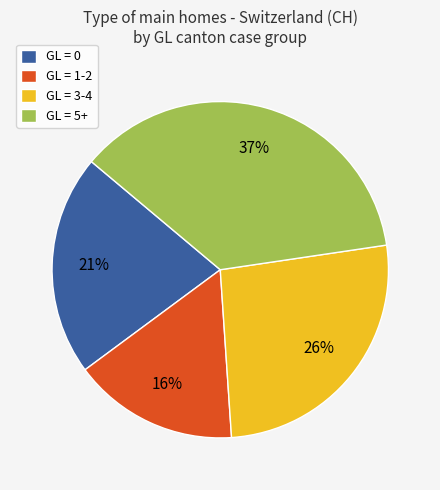

How many slices are in this pie chart?

4